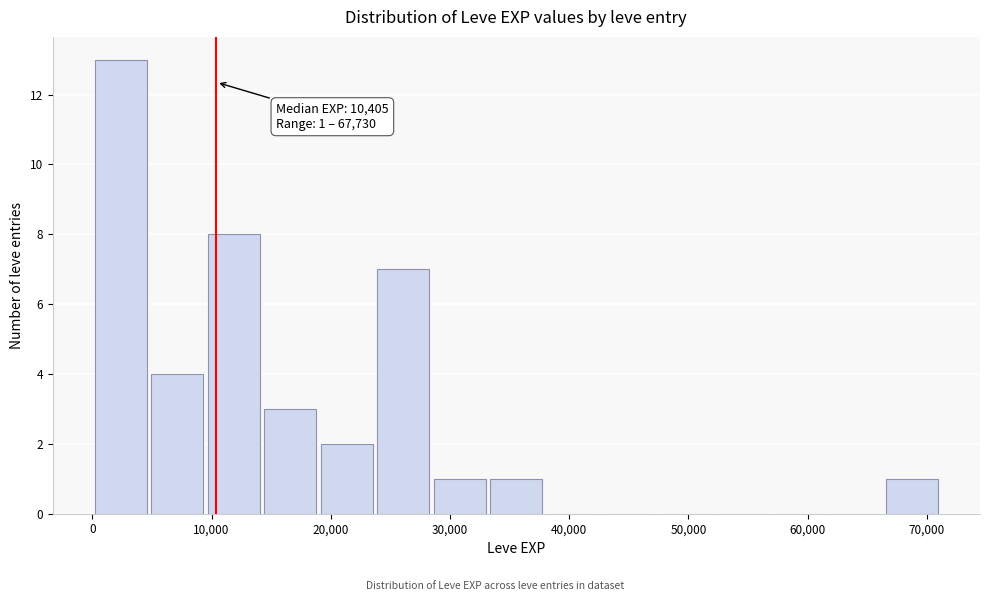

Which range on the x-axis has the tallest bar?

0 to 5000